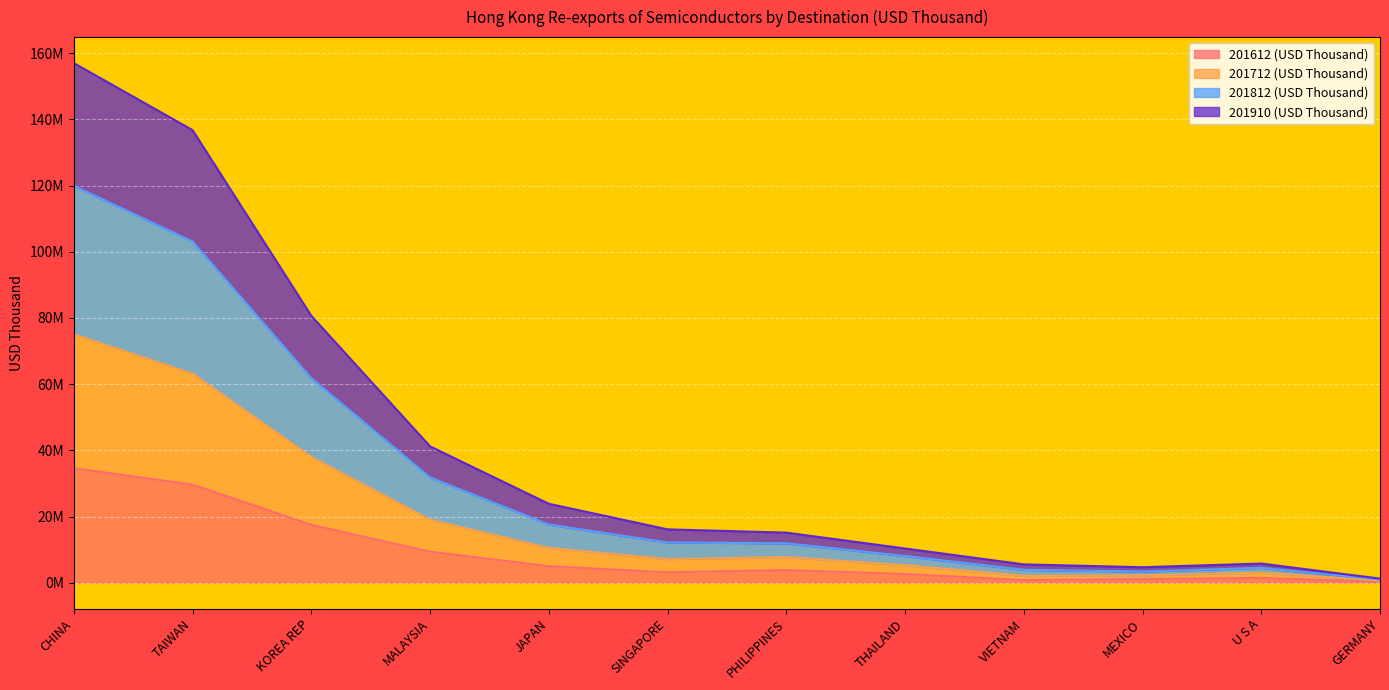

Where does the 201712 (USD Thousand) series first go above 7735530?

CHINA